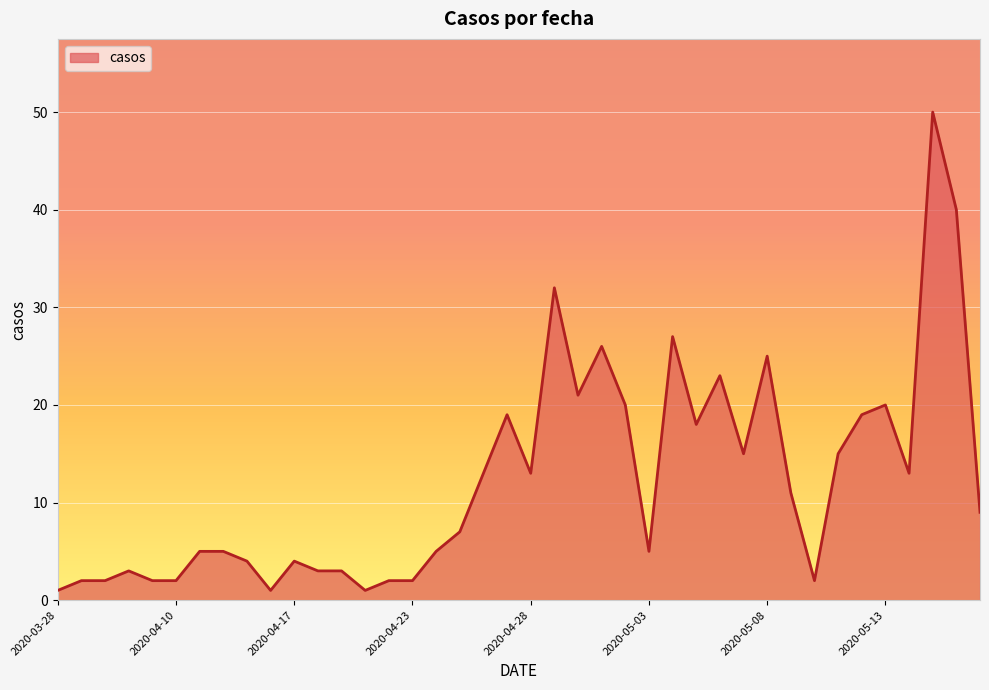

What is the maximum value shown in the chart?

50